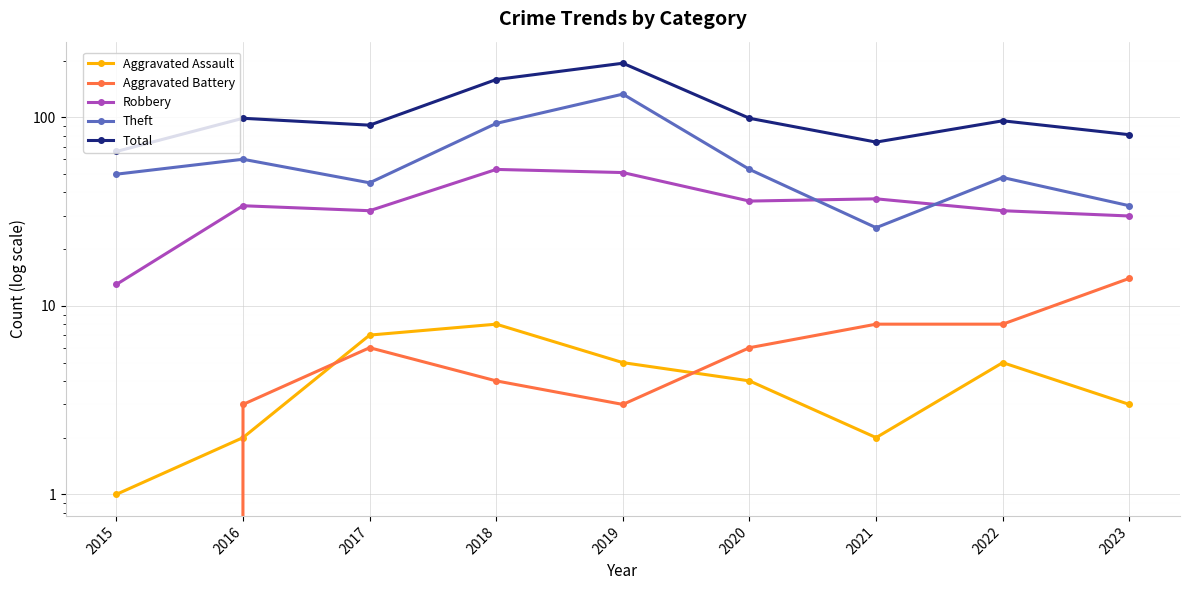

What is the value of the Aggravated Assault point at the 1st from the left?

1